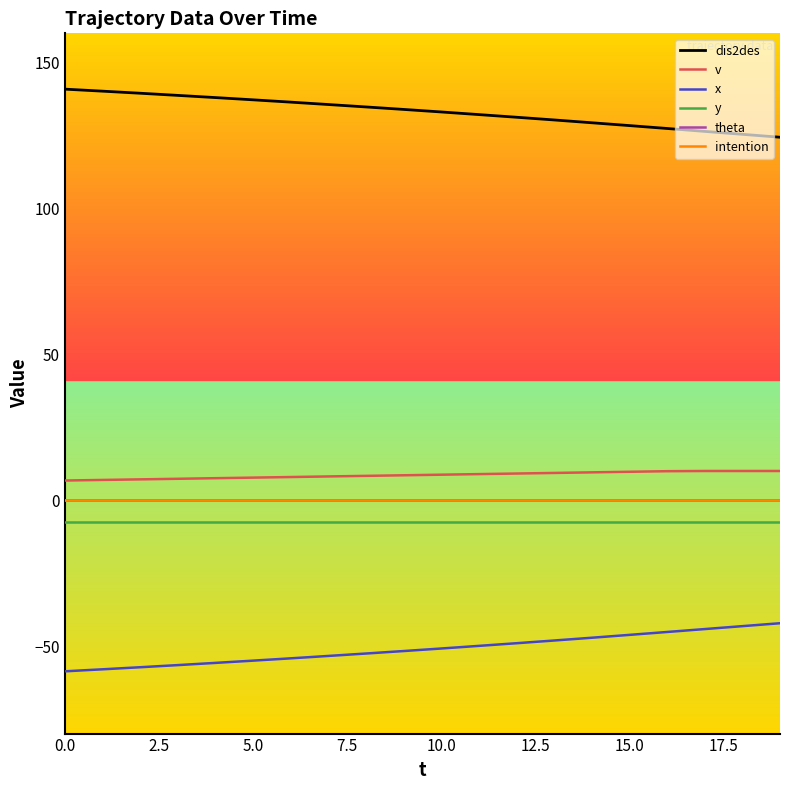

True or false: x has more than 0 interior local peaks.

False